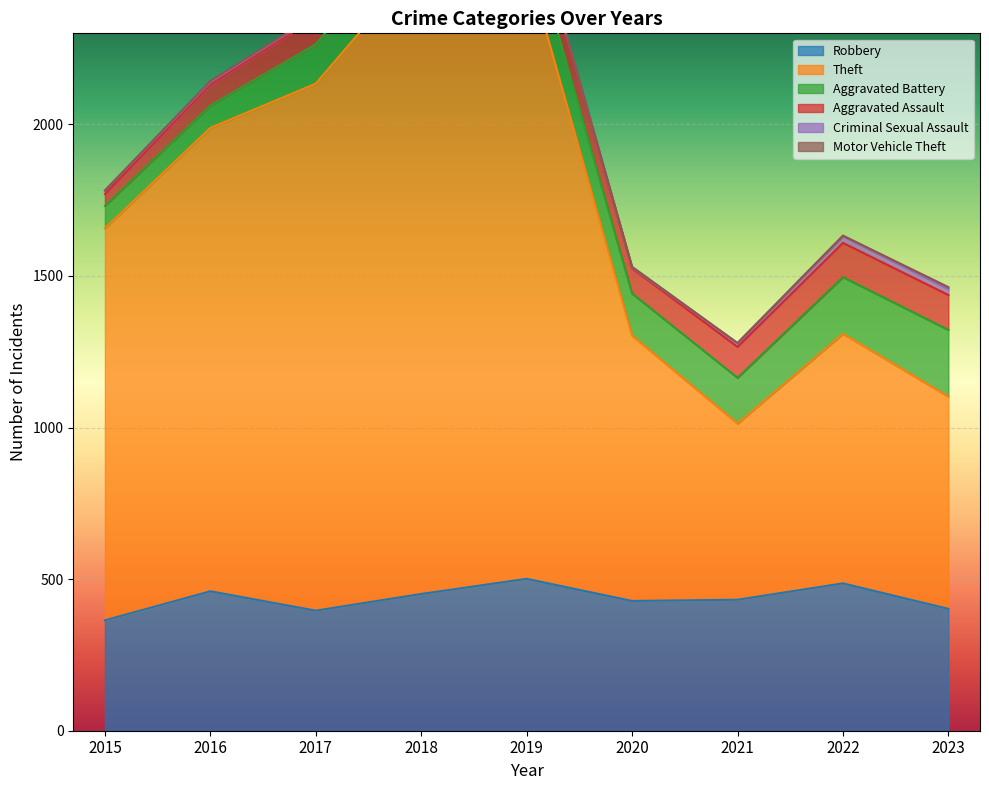

What are all the series names shown in the legend?

Robbery, Theft, Aggravated Battery, Aggravated Assault, Criminal Sexual Assault, Motor Vehicle Theft